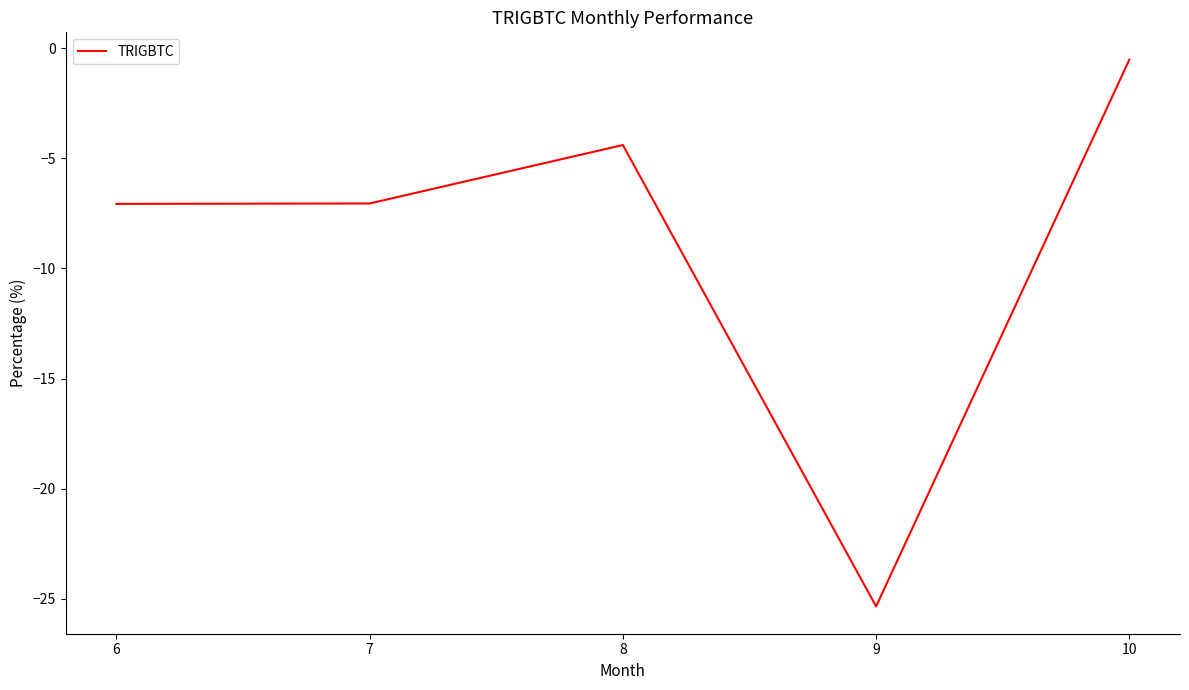

The value at 9 is -35.8. True or false?

False